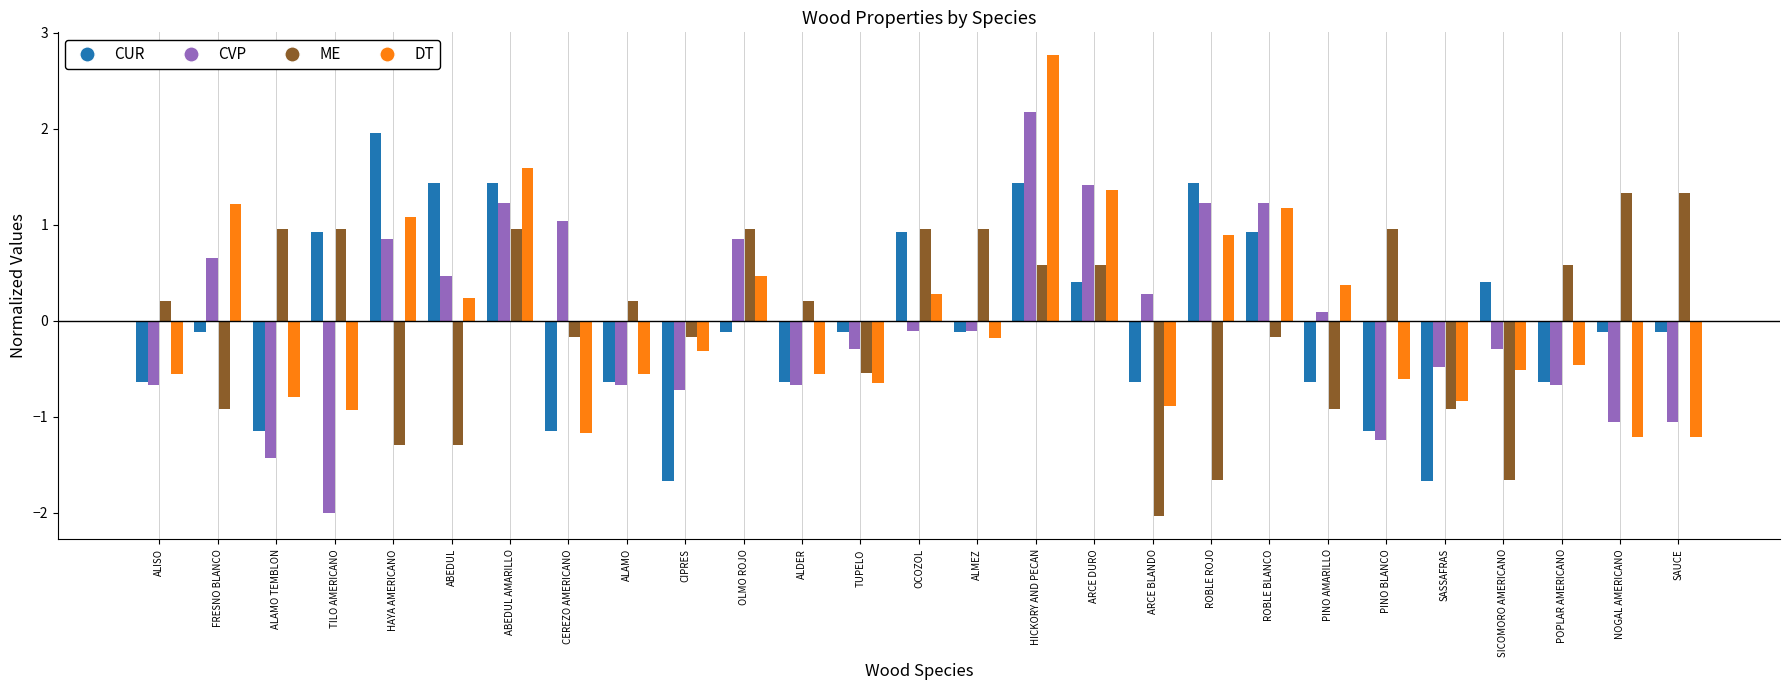

What is the label of the 15th bar from the left?

ALMEZ